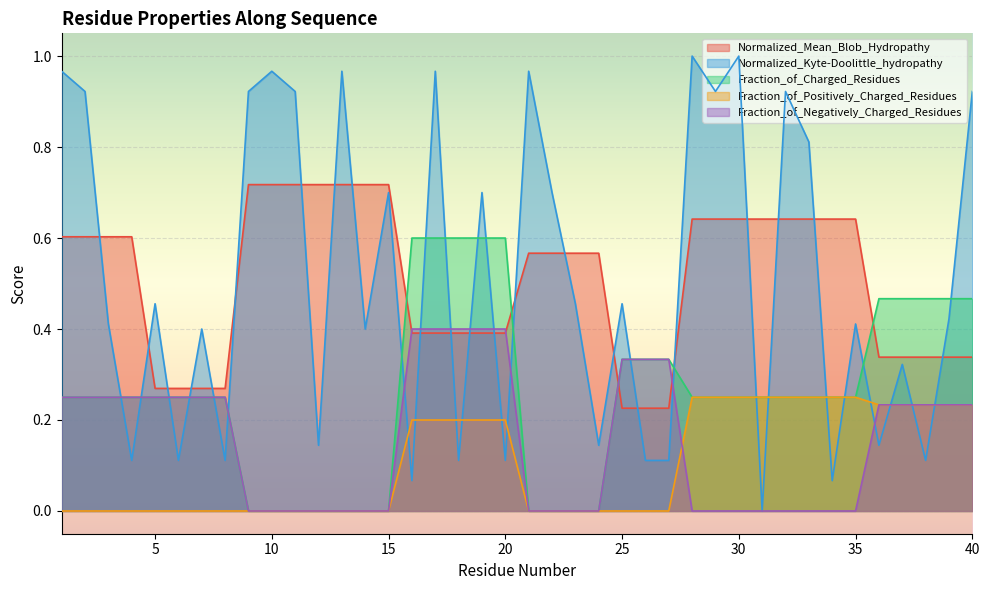

What is the value of the Fraction_of_Negatively_Charged_Residues point at the 17th from the left?

0.4